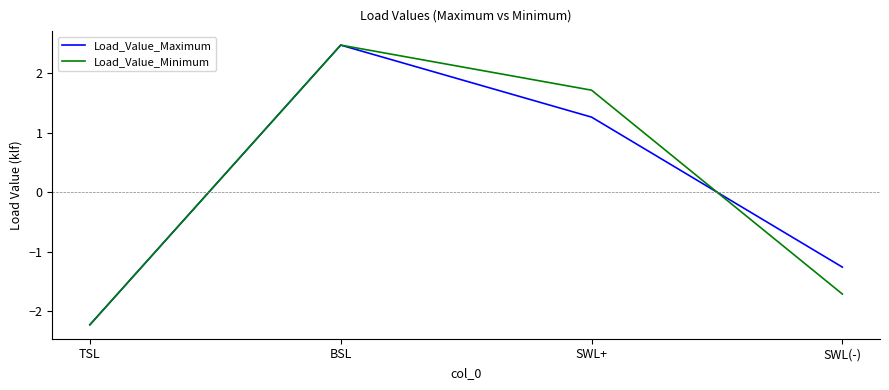

At which category does Load_Value_Minimum reach its first local peak?

BSL